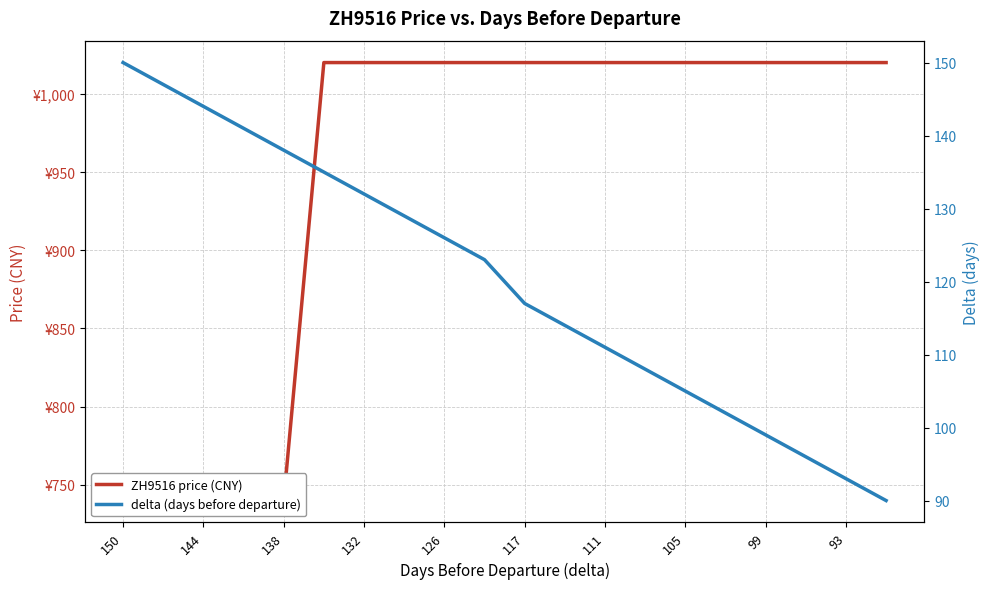

What is the greatest value displayed?

1020